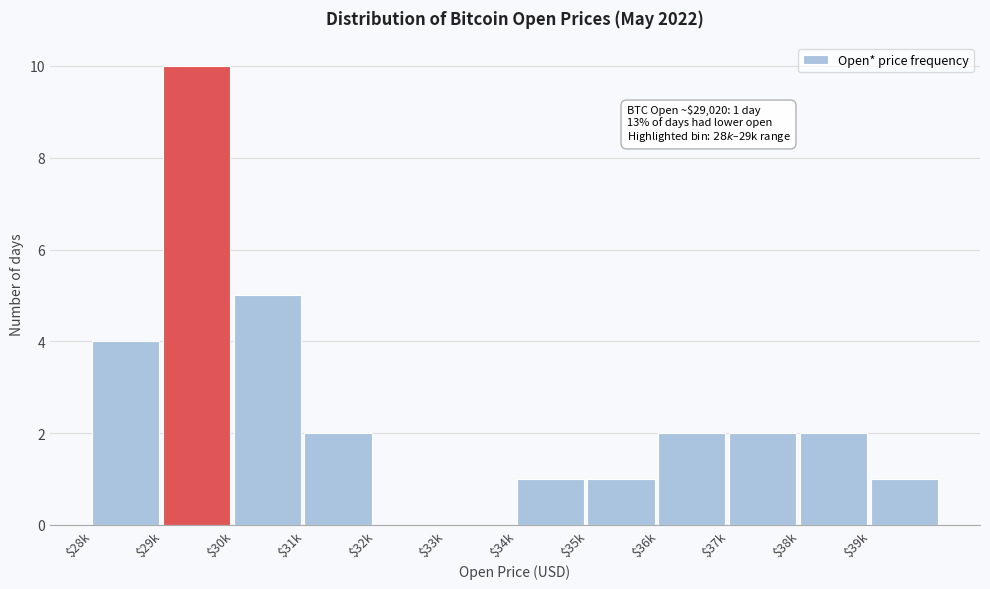

What is the sum of all values?

30